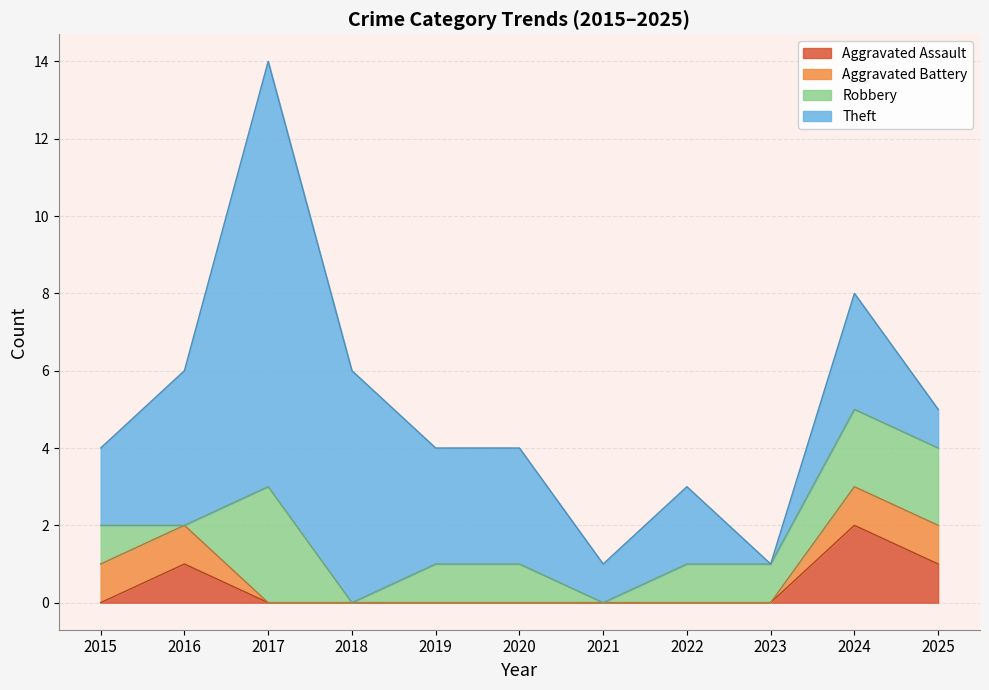

What is the difference between the maximum and second lowest values in the Theft series?

10